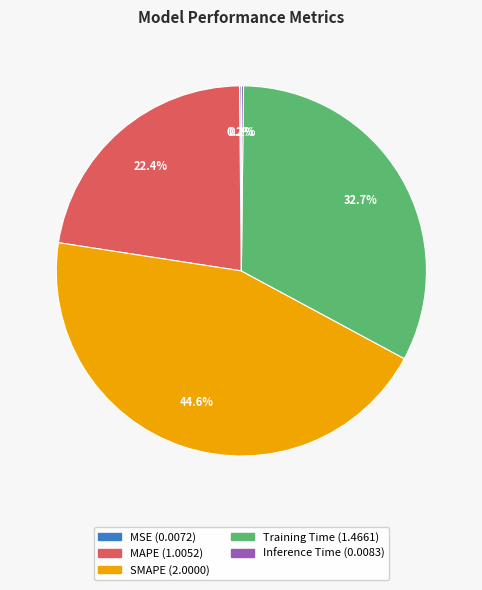

Is it true that Training Time is 33% of the pie?

True